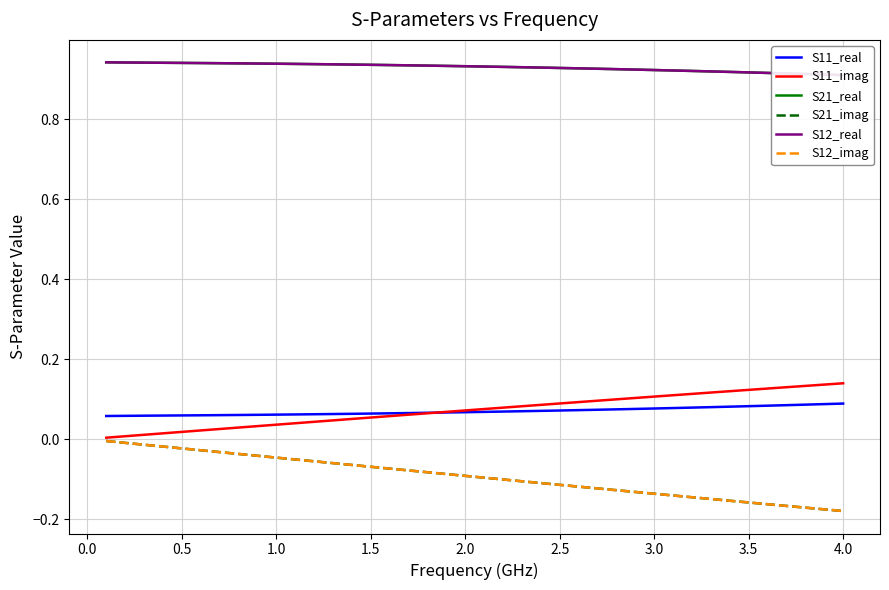

What are all the series names shown in the legend?

S11_real, S11_imag, S21_real, S21_imag, S12_real, S12_imag